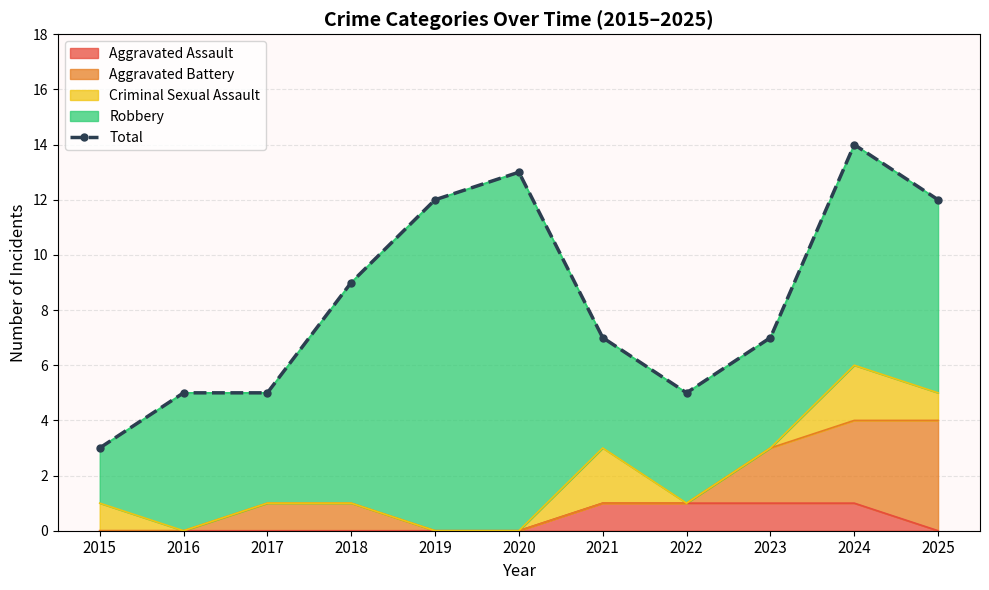

What is the difference between the maximum and minimum values?

11